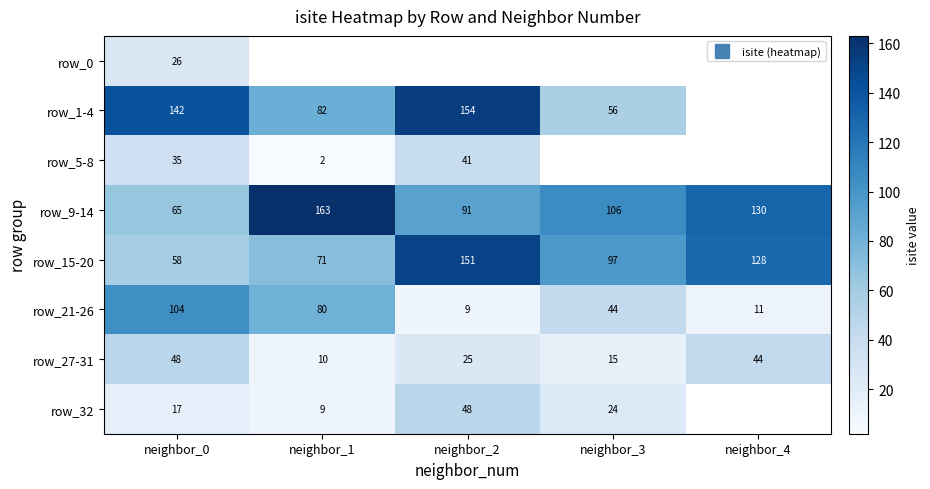

At which category does the chart reach its peak across all series?

neighbor_1